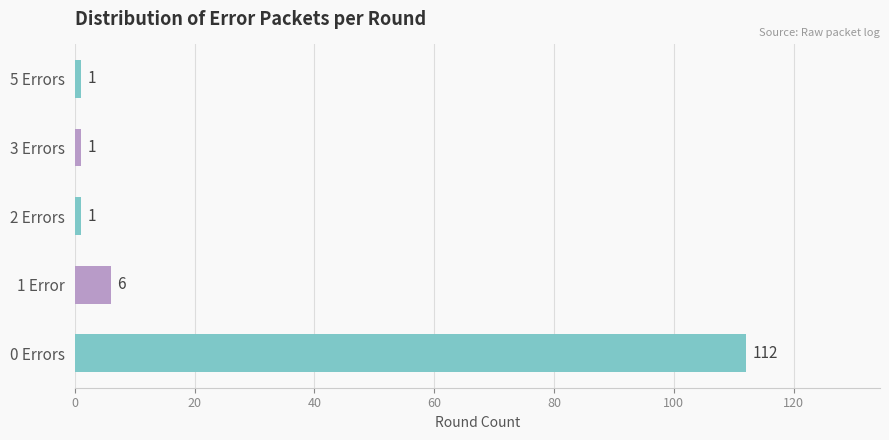

Which category has the highest value across all series?

0 Errors